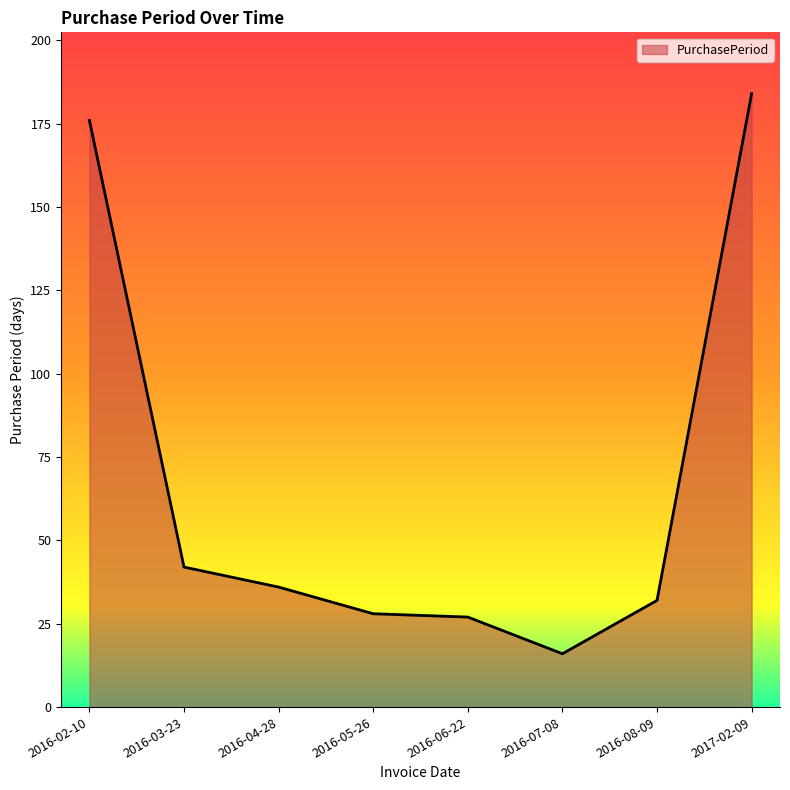

Reading left to right, list all the values displayed in this chart.

176	42	36	28	27	16	32	184